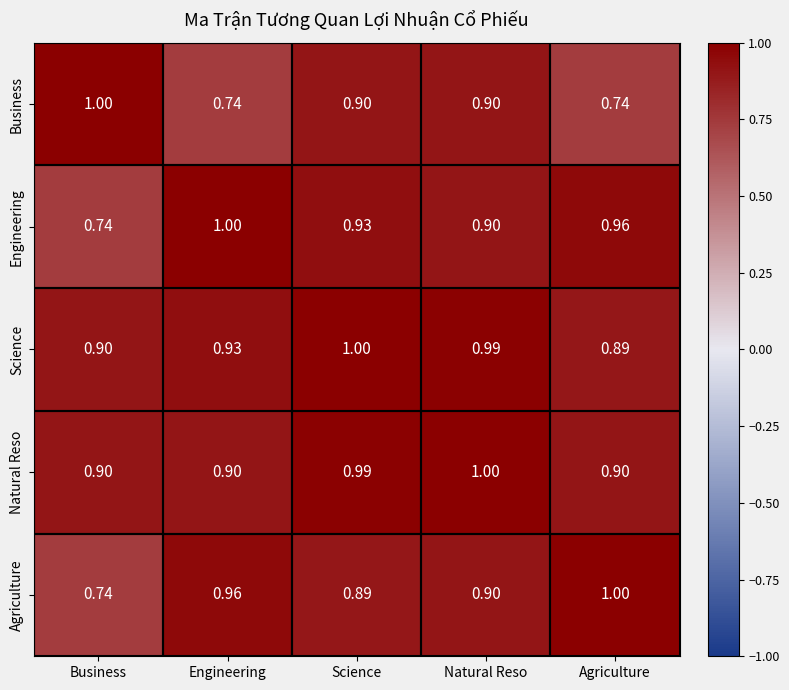

Which series changed the most between Business and Science?

Engineering